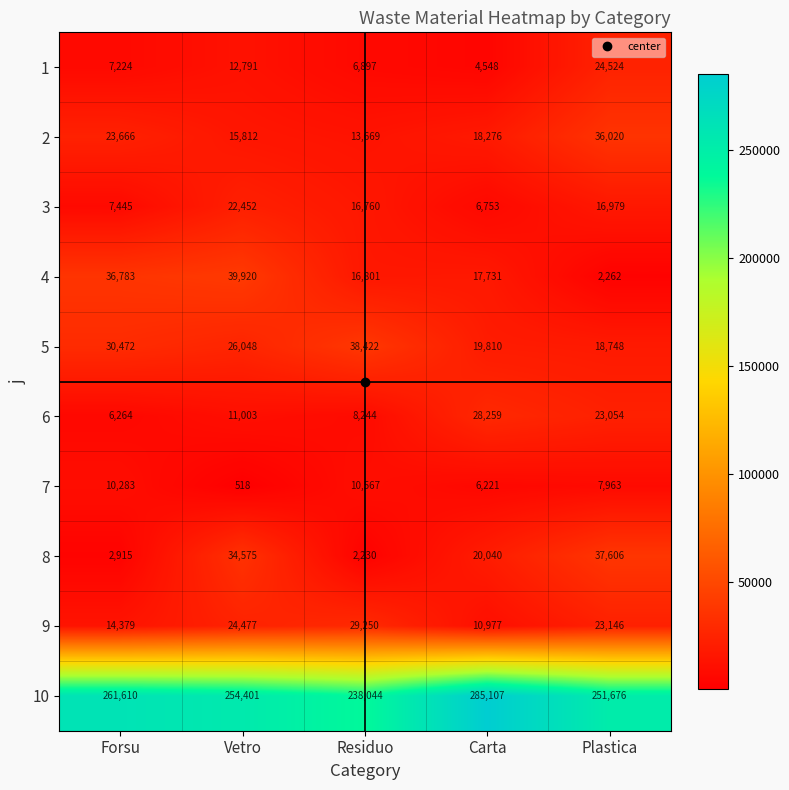

At how many categories does at least one series exceed 46558?

5